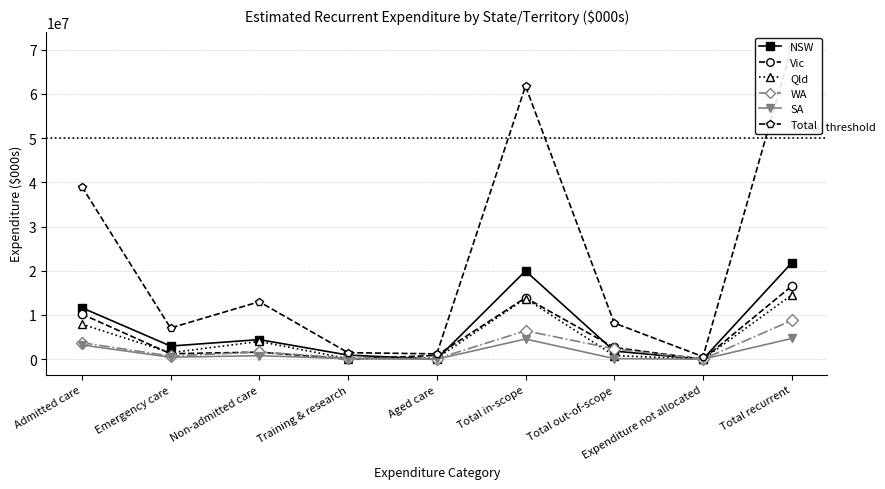

What is the difference between the highest and lowest values at Aged care?

1200543